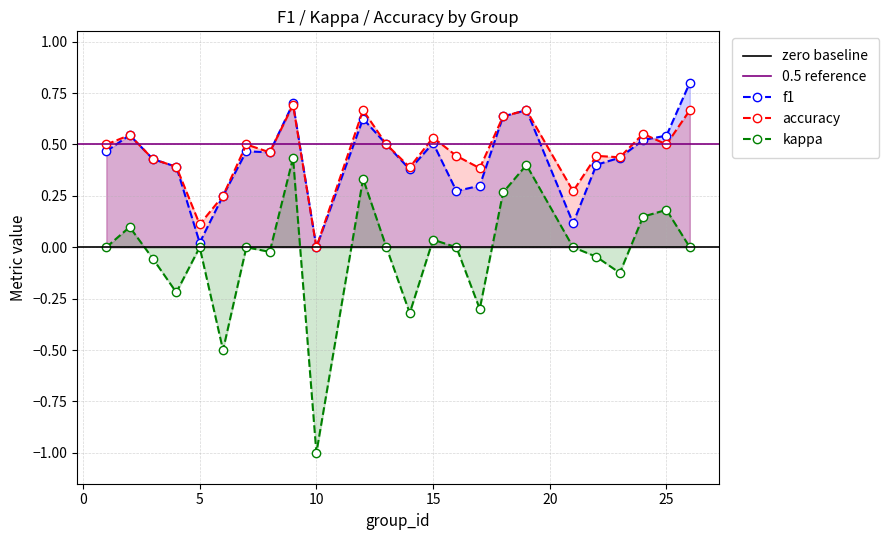

Reading right to left, what are all the values shown in this chart?

f1: 0.8	0.5	0.5	0.4	0.4	0.1	0.7	0.6	0.3	0.3	0.5	0.4	0.5	0.6	0.0	0.7	0.5	0.5	0.2	0.0	0.4	0.4	0.5	0.5
accuracy: 0.7	0.5	0.6	0.4	0.4	0.3	0.7	0.6	0.4	0.4	0.5	0.4	0.5	0.7	0.0	0.7	0.5	0.5	0.2	0.1	0.4	0.4	0.5	0.5
kappa: 0.0	0.2	0.1	-0.1	-0.0	0.0	0.4	0.3	-0.3	0.0	0.0	-0.3	0.0	0.3	-1.0	0.4	-0.0	0.0	-0.5	0.0	-0.2	-0.1	0.1	0.0